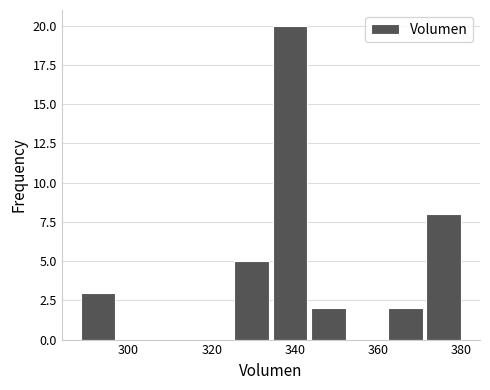

Reading left to right, list every bar in this chart as the range it spans on the x-axis followed by its height. Neither the bar edges nor the heights are printed on the chart, so give them approximately, as read against the axes.

288 to 298: 3
298 to 306: 0
306 to 316: 0
316 to 324: 0
324 to 334: 5
334 to 344: 20
344 to 352: 2
352 to 362: 0
362 to 372: 2
372 to 380: 8